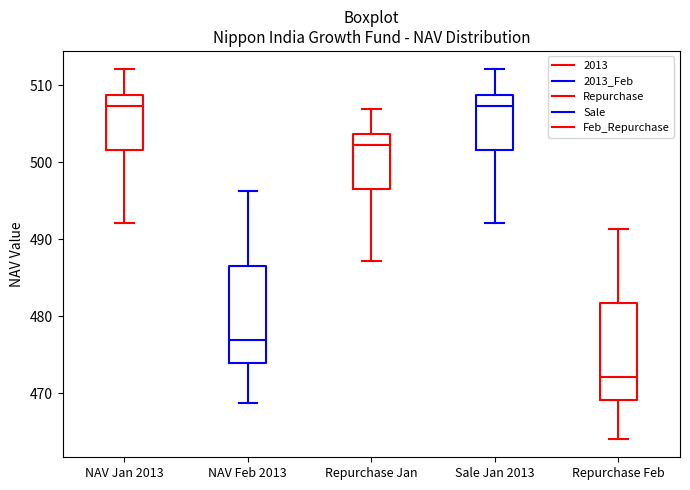

Which box has the lowest median line?

Repurchase Feb